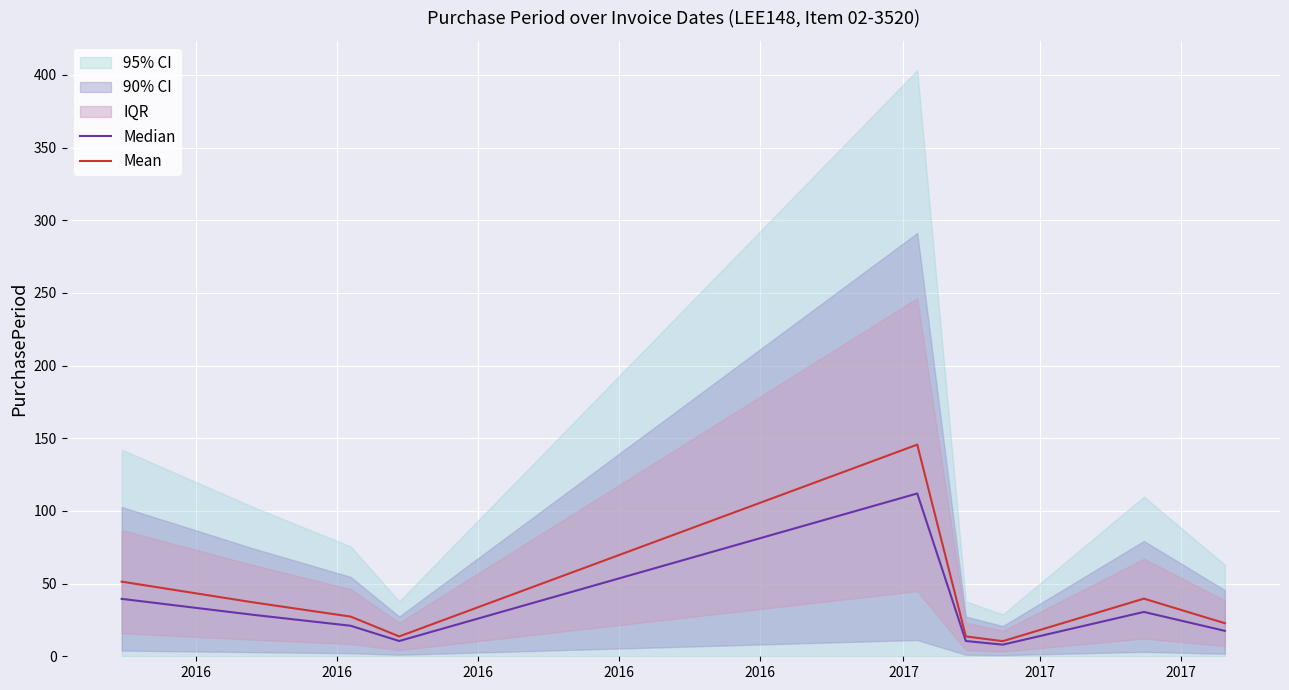

What is the minimum value for Mean?

10.4